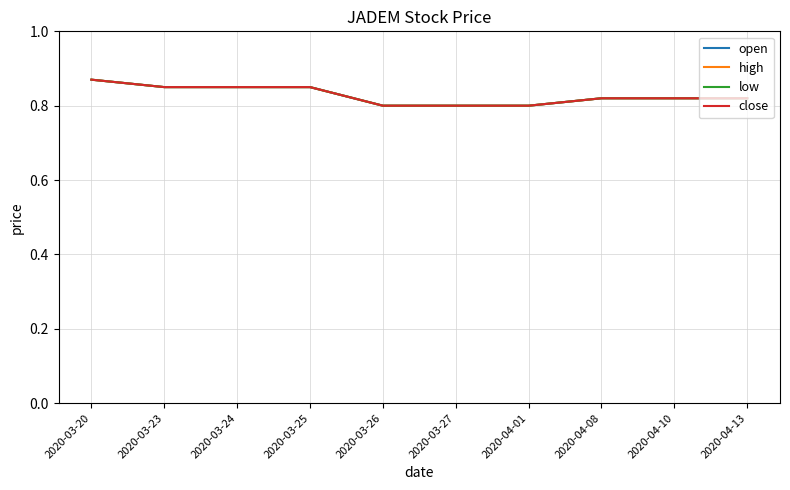

Does the chart have visible grid lines?

Yes